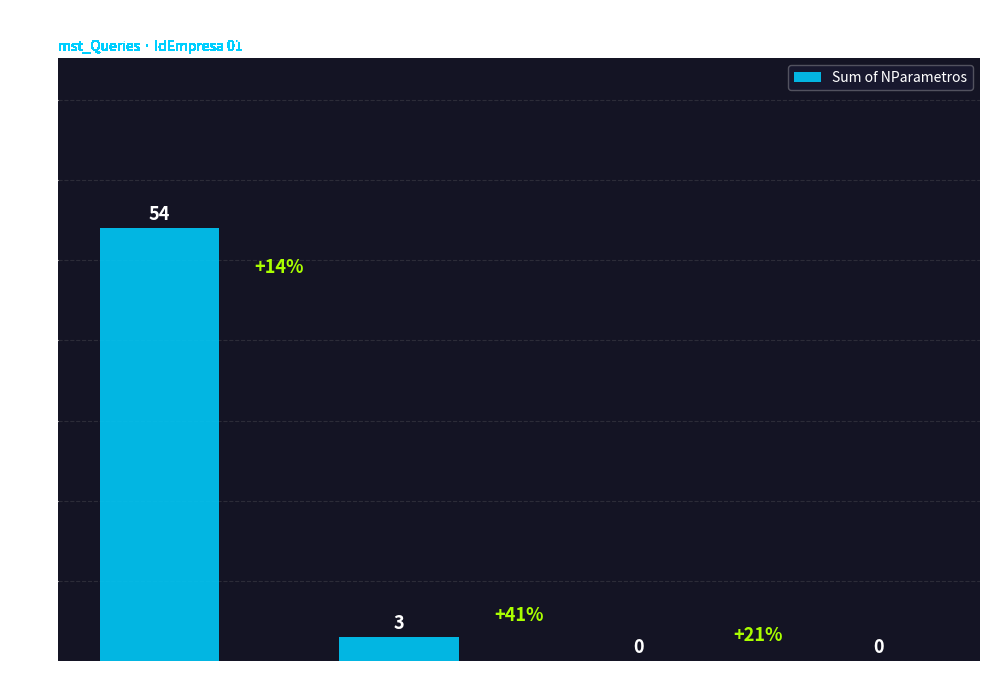

Reading left to right, extract all data points from this chart.

54	3	0	0